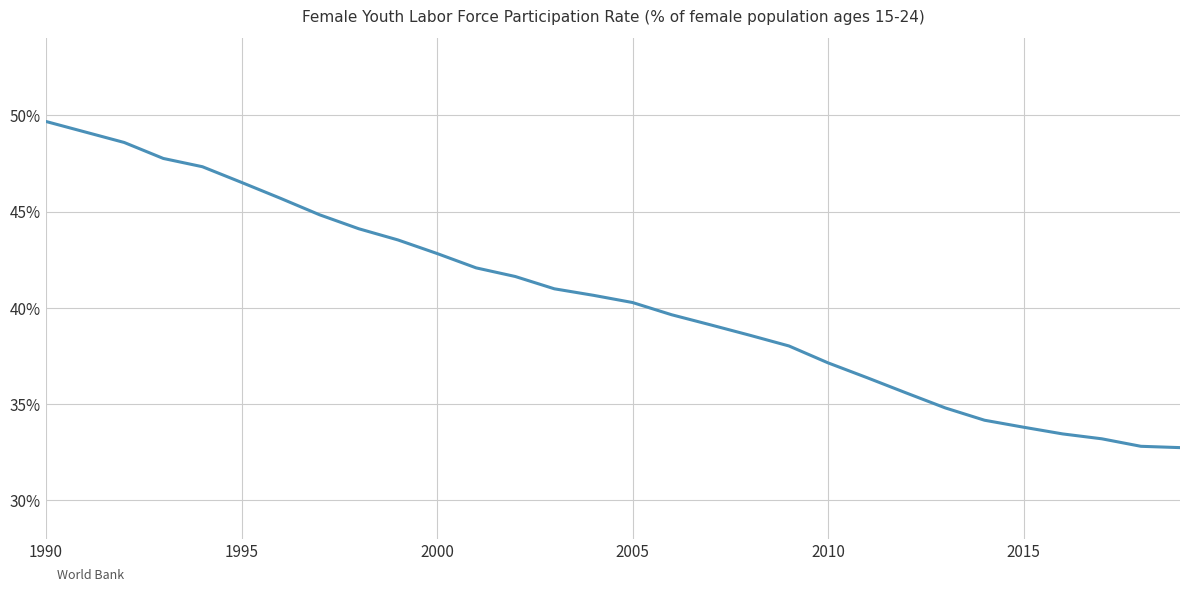

What is the greatest value displayed?

49.7